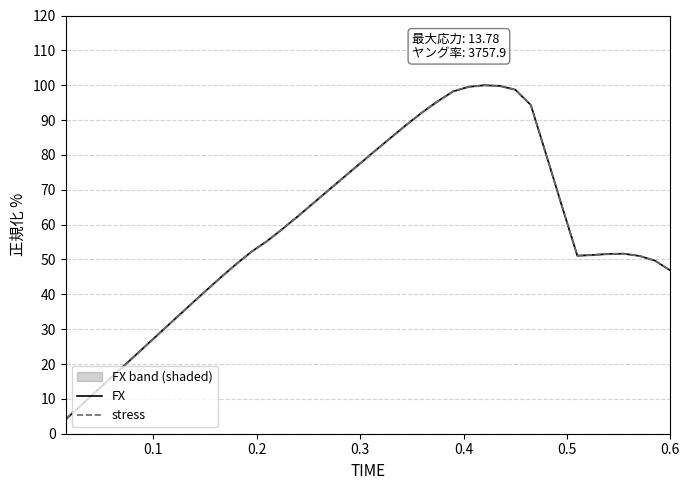

What is the highest value of the stress series?

100.0